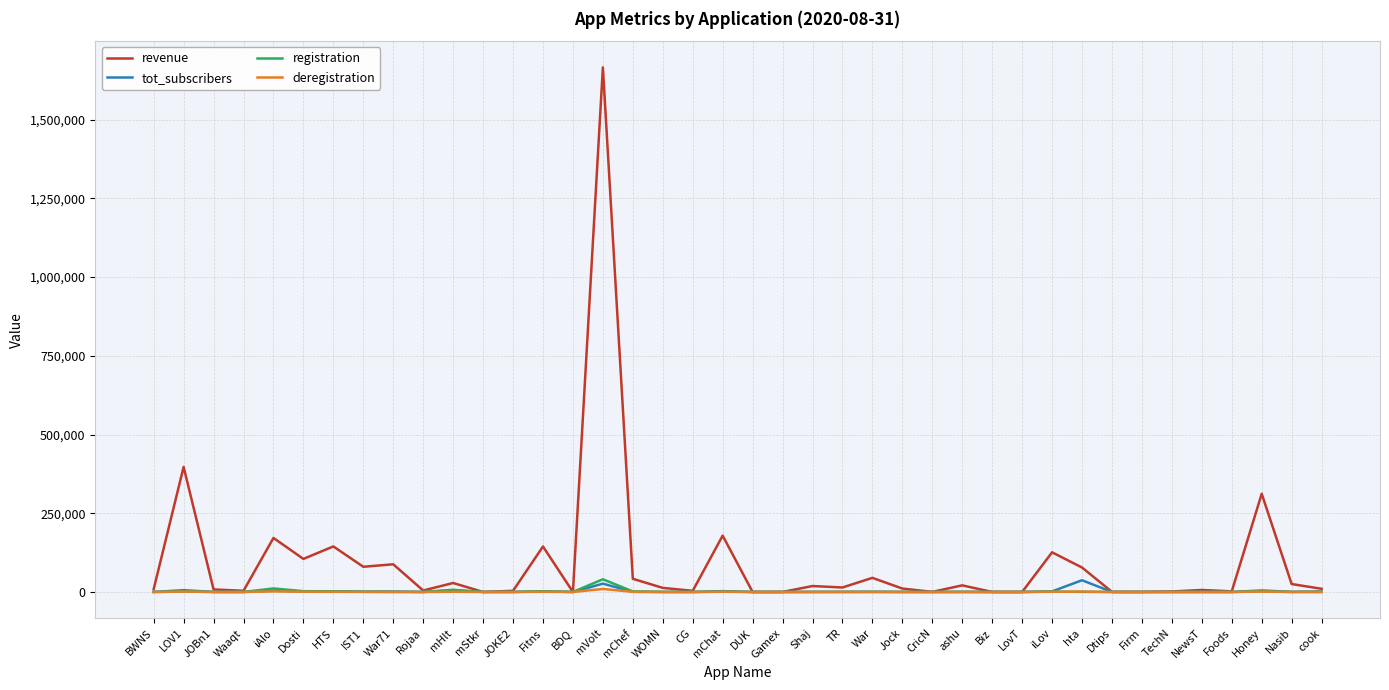

What is the highest value of the tot_subscribers series?

37261